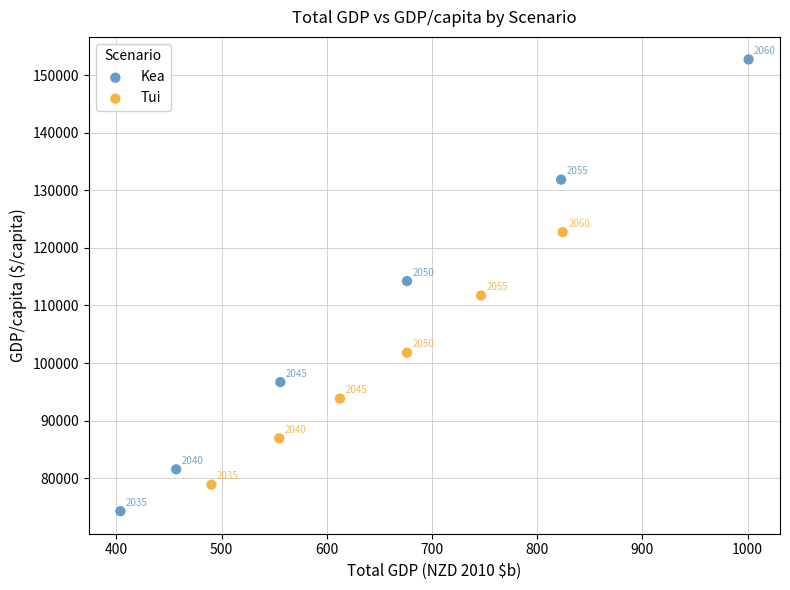

Which series has the largest Y range (max minus min)?

Kea